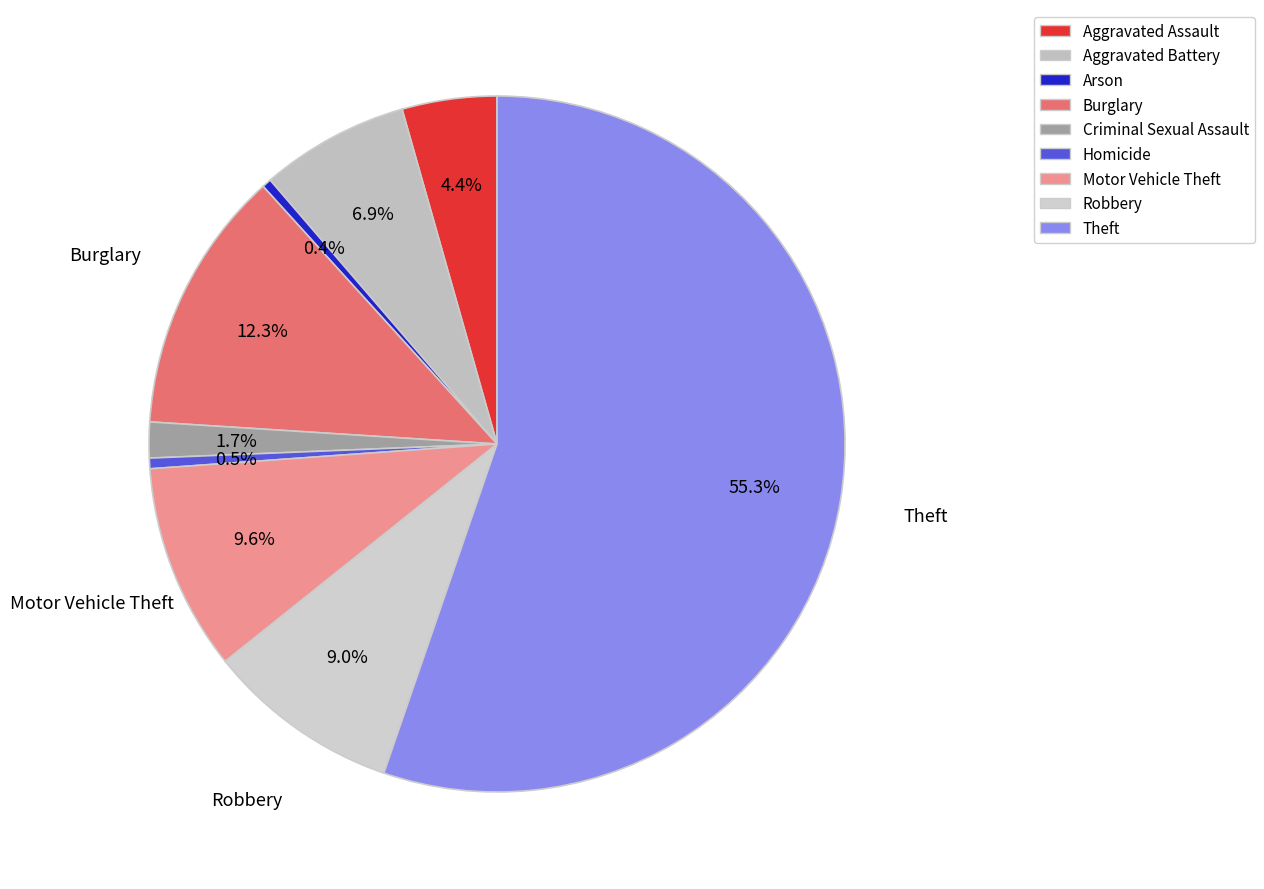

Count the number of slices in the pie.

9